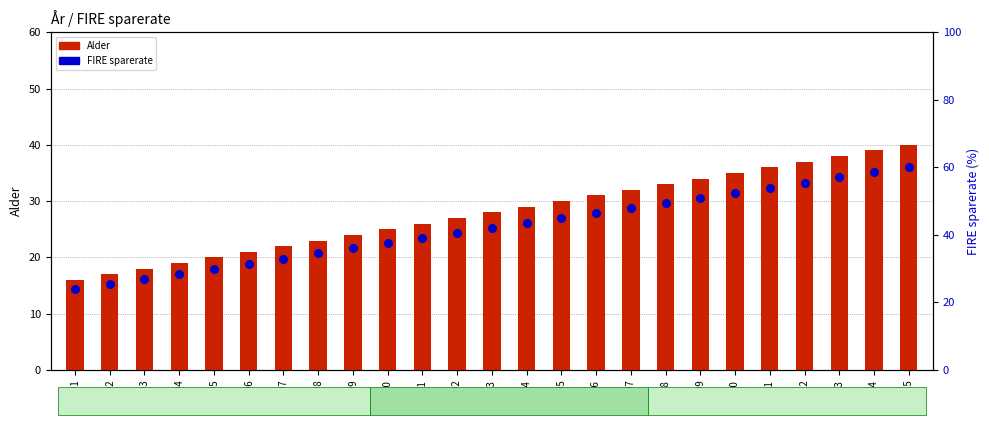

Is the value of FIRE sparerate at 2014 greater than the value of Alder at 2014?

Yes